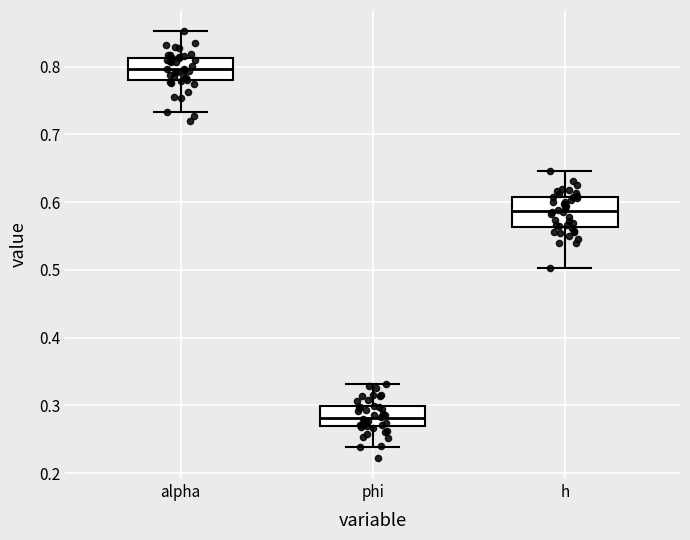

Reading left to right, transcribe this box plot: for each box, give where its median line is, the range the box spans, and where its two whiskers end, as read against the y-axis. The values are not printed on the chart, so give them approximately, as read against the axis.

alpha: median 0.80, box 0.78 to 0.81, whiskers 0.73 to 0.85
phi: median 0.28, box 0.27 to 0.30, whiskers 0.24 to 0.33
h: median 0.59, box 0.56 to 0.61, whiskers 0.50 to 0.65